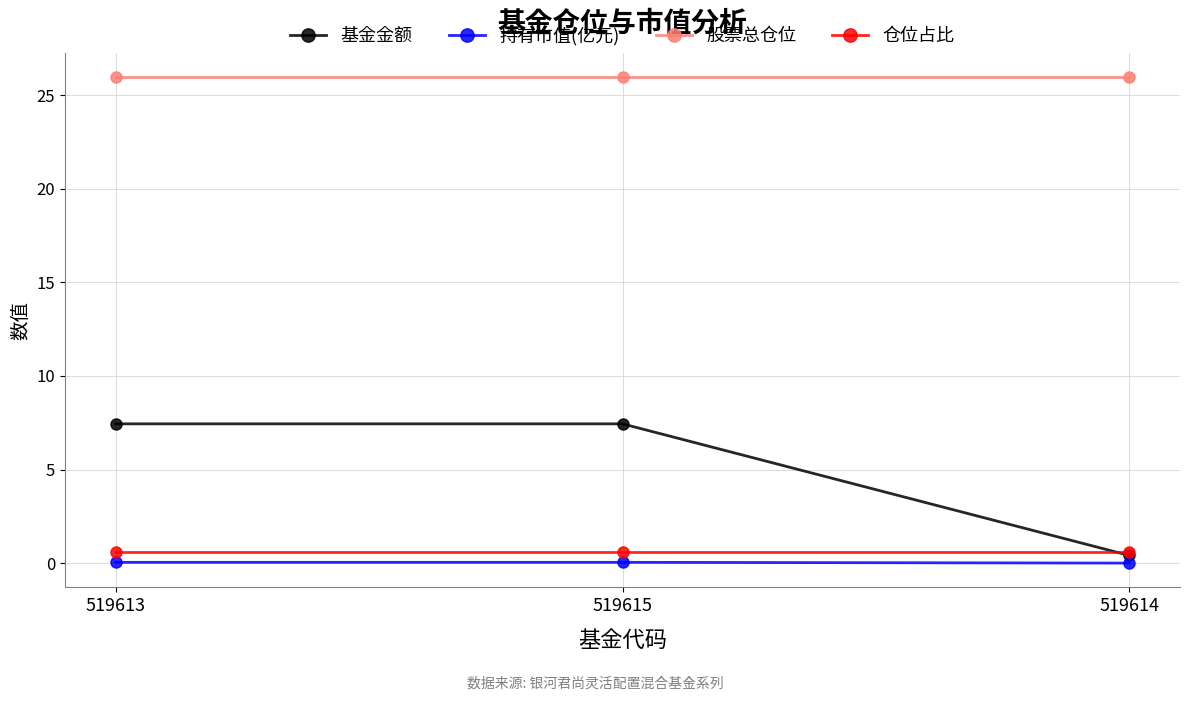

Which series has the widest spread of values?

基金金额